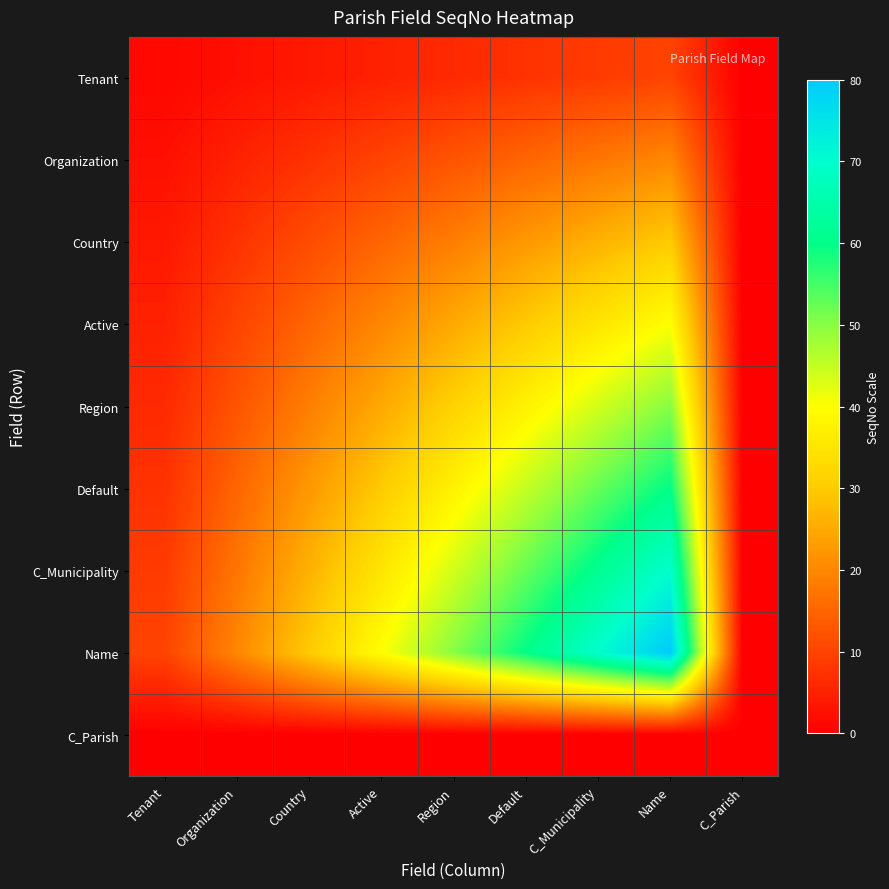

At how many categories does at least one series exceed 78?

1